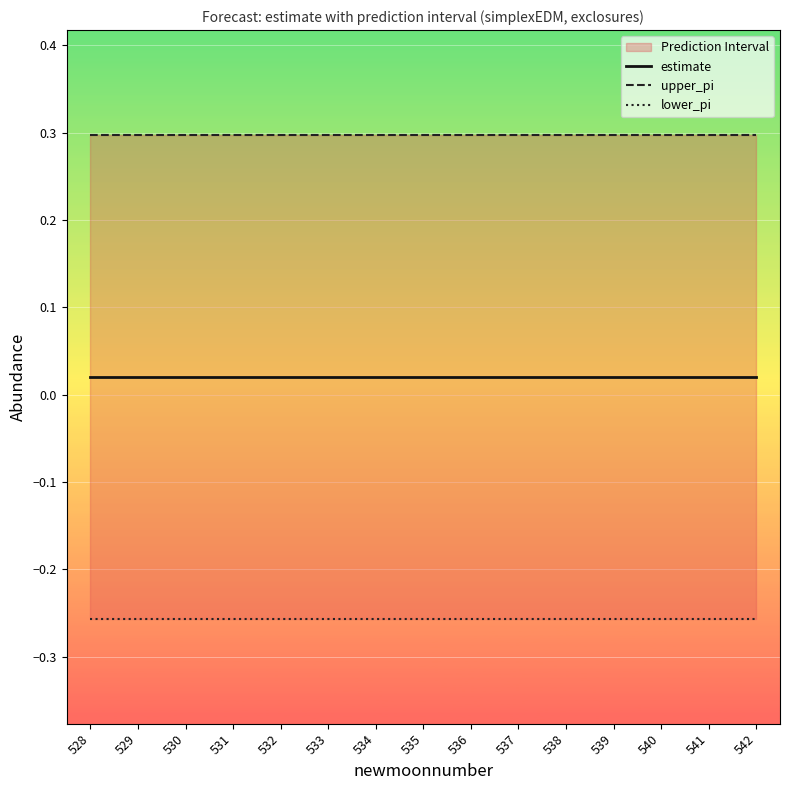

True or false: upper_pi and estimate intersect in this chart.

False